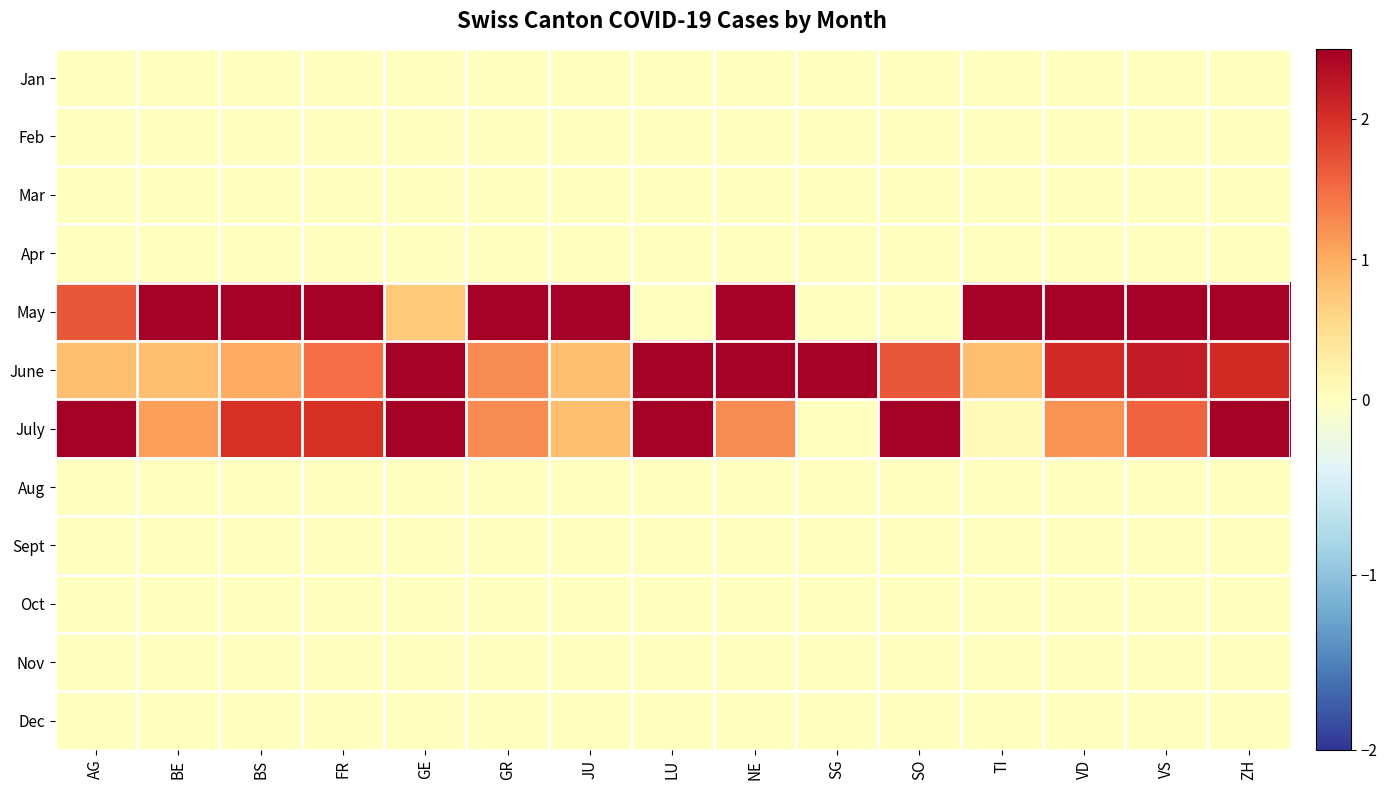

What is the greatest value displayed?

2.5